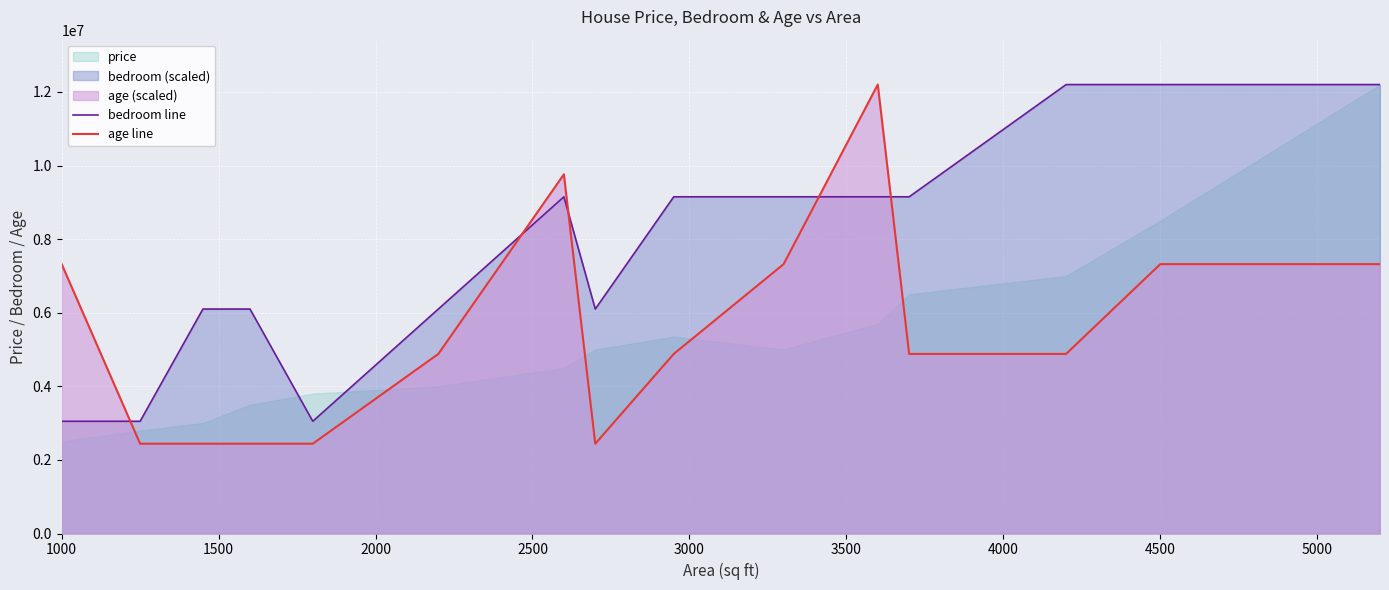

How many intersections are there between age line and bedroom line?

5